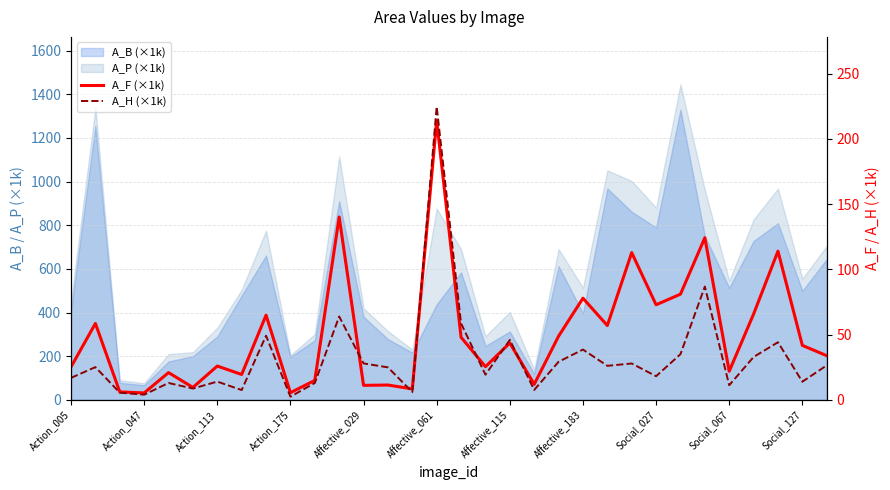

How many lines are shown in the chart?

2